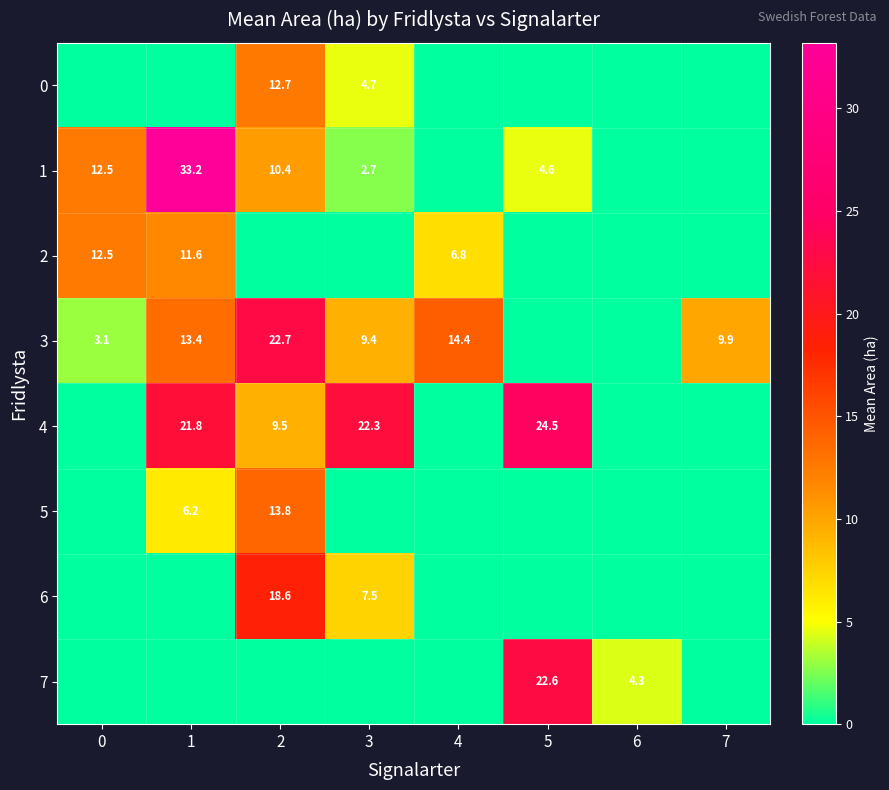

How many categories are shown in the chart?

8